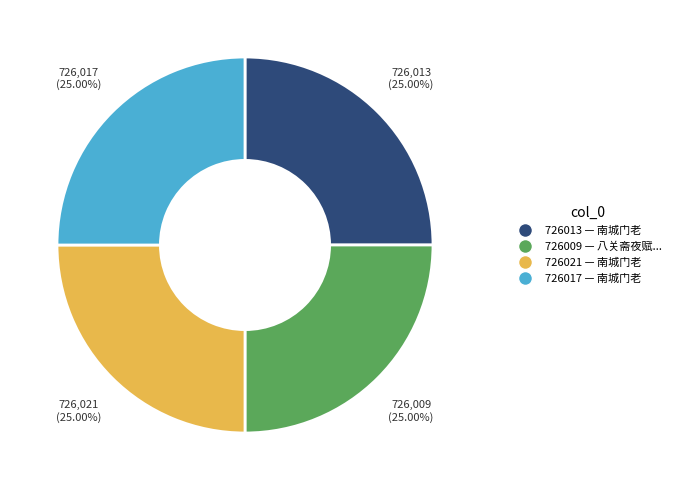

Is there a majority slice in this chart?

No